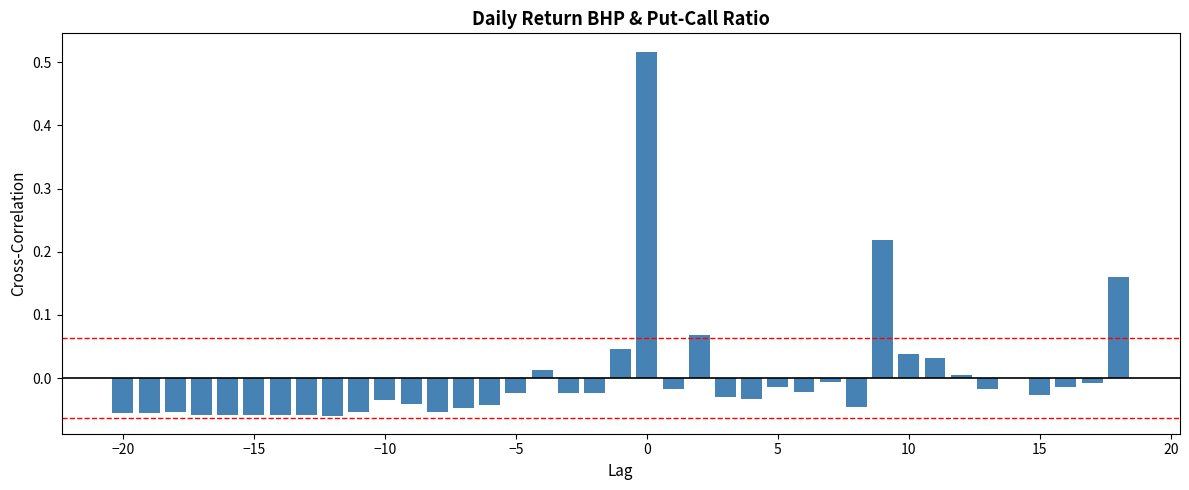

What is the value of the 9th bar from the left?

-0.1